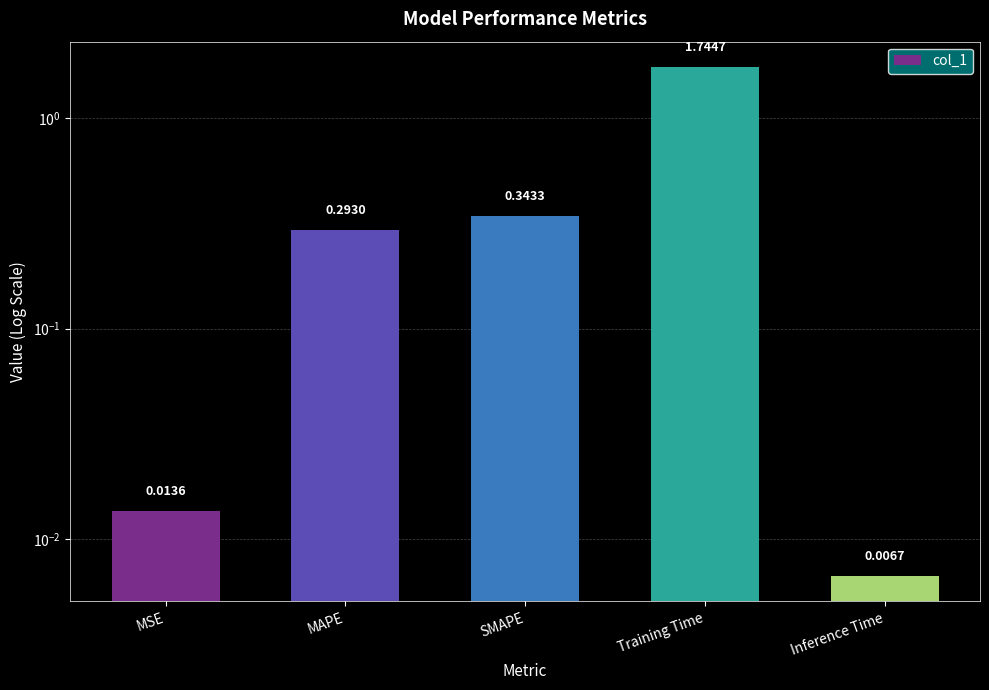

Rank the categories by value from highest to lowest.

Training Time, SMAPE, MAPE, MSE, Inference Time